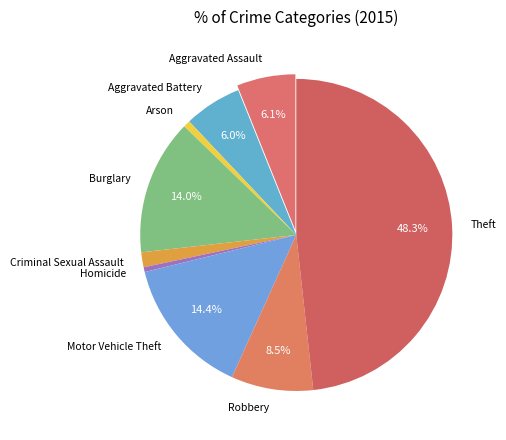

To the nearest percent, what is the average slice percentage?

11%